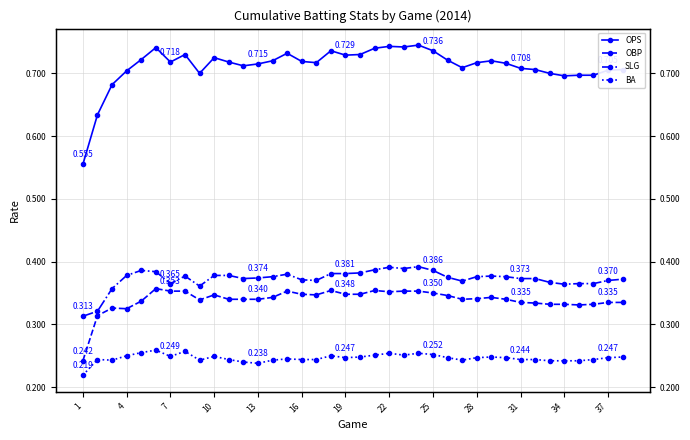

Which series has the largest range (max minus min)?

OPS